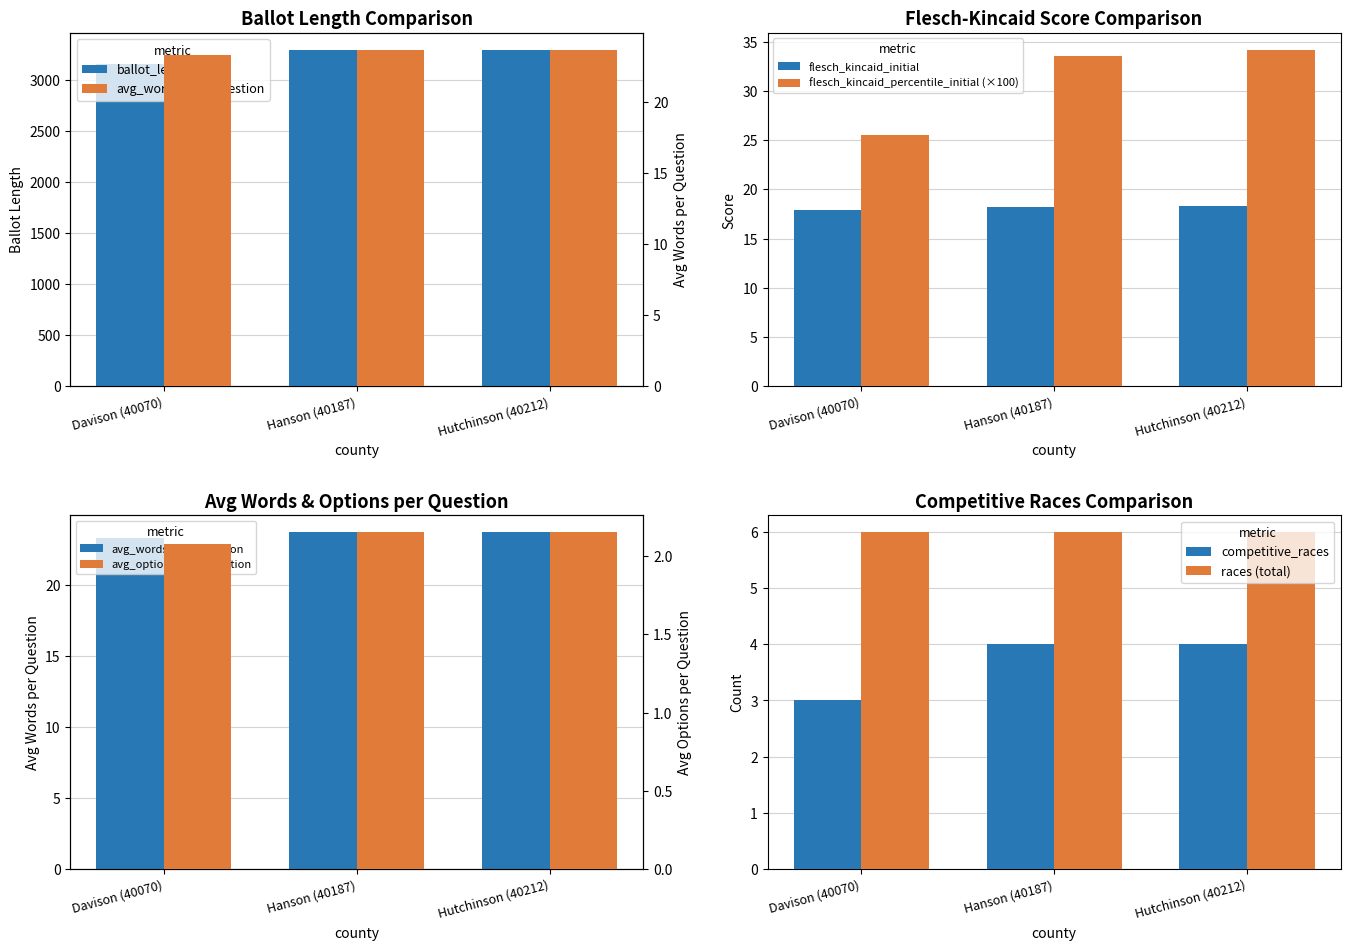

Which series changed the most between Hanson (40187) and Hutchinson (40212)?

ballot_length